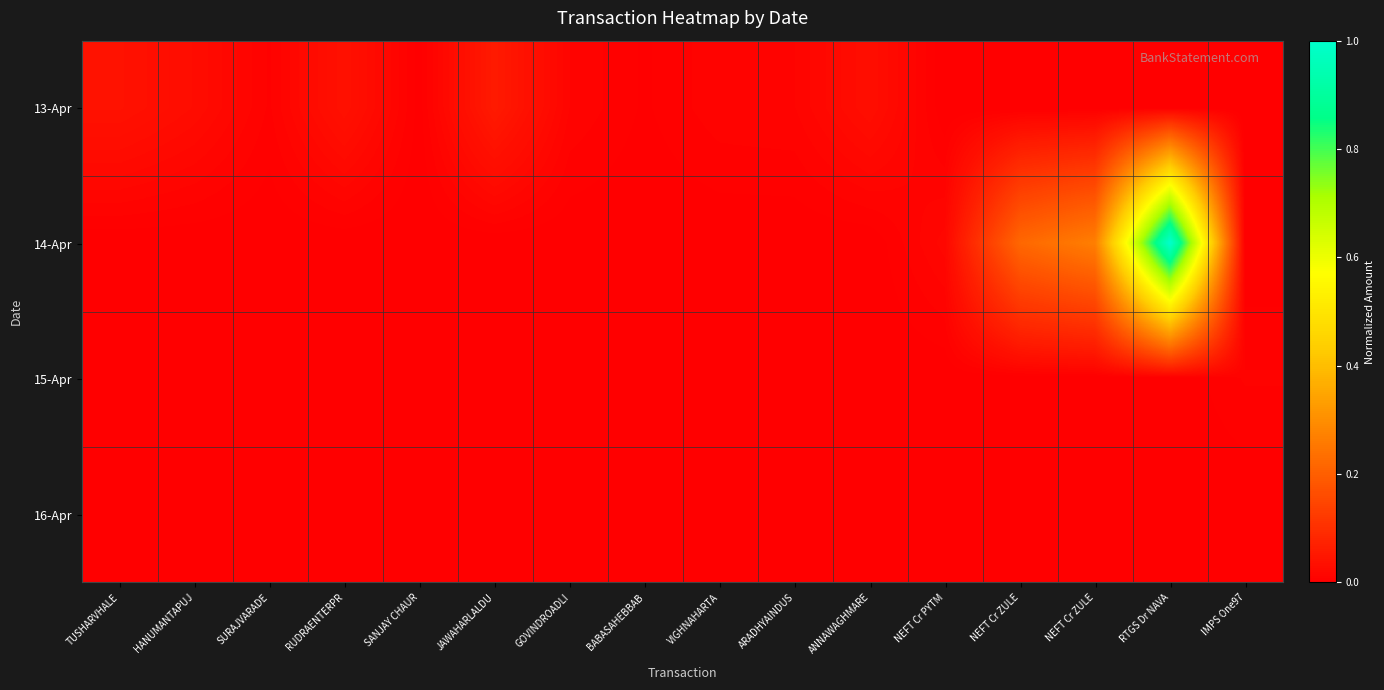

What is the total value across all series at NEFT Cr ZULE?

0.2